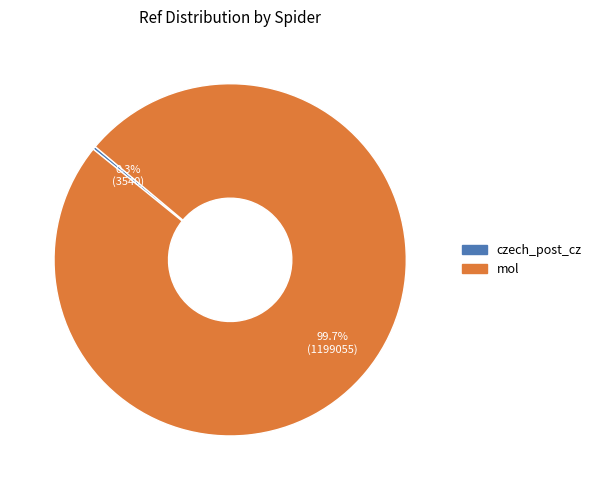

To the nearest percent, what is the difference between the czech_post_cz and mol slice percentages?

99%